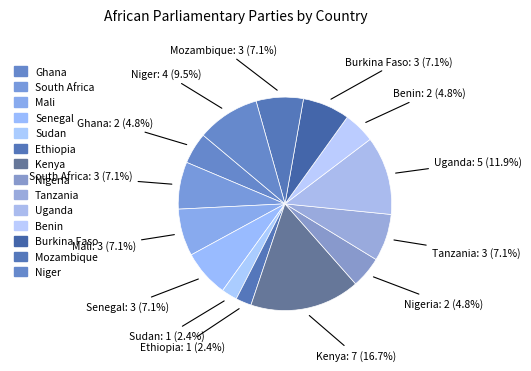

Count the number of slices in the pie.

14